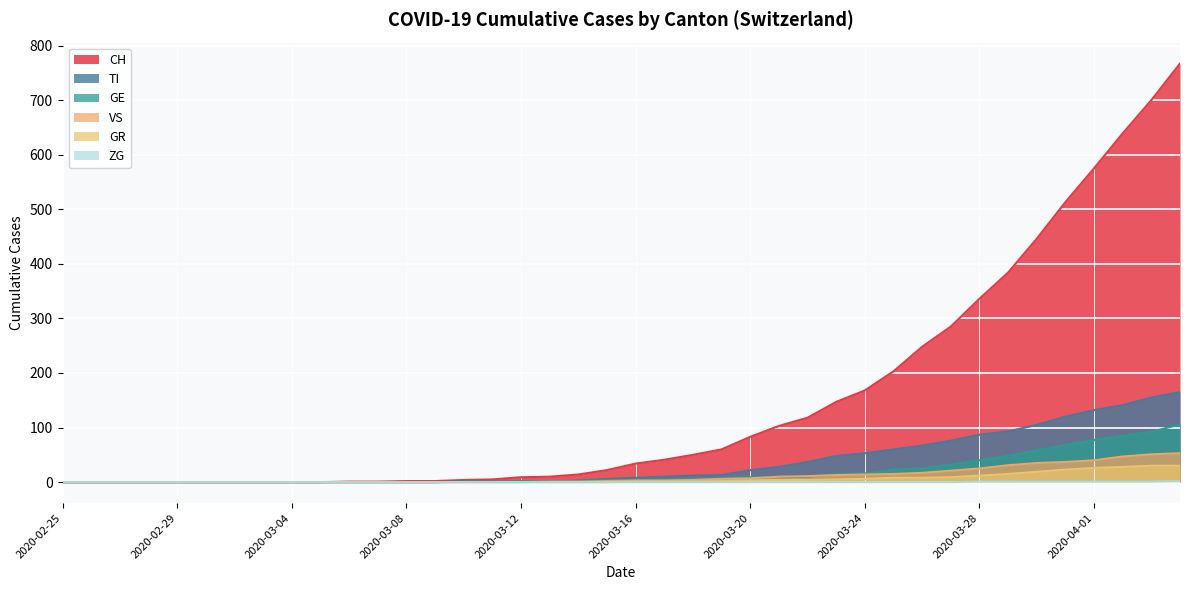

Count the number of data series in this chart.

6